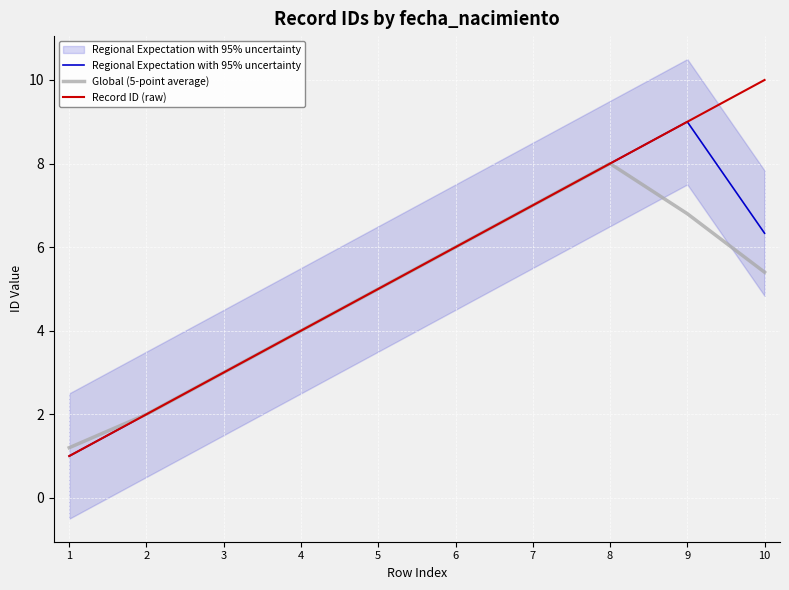

At which category is the sum across all series the highest?

9